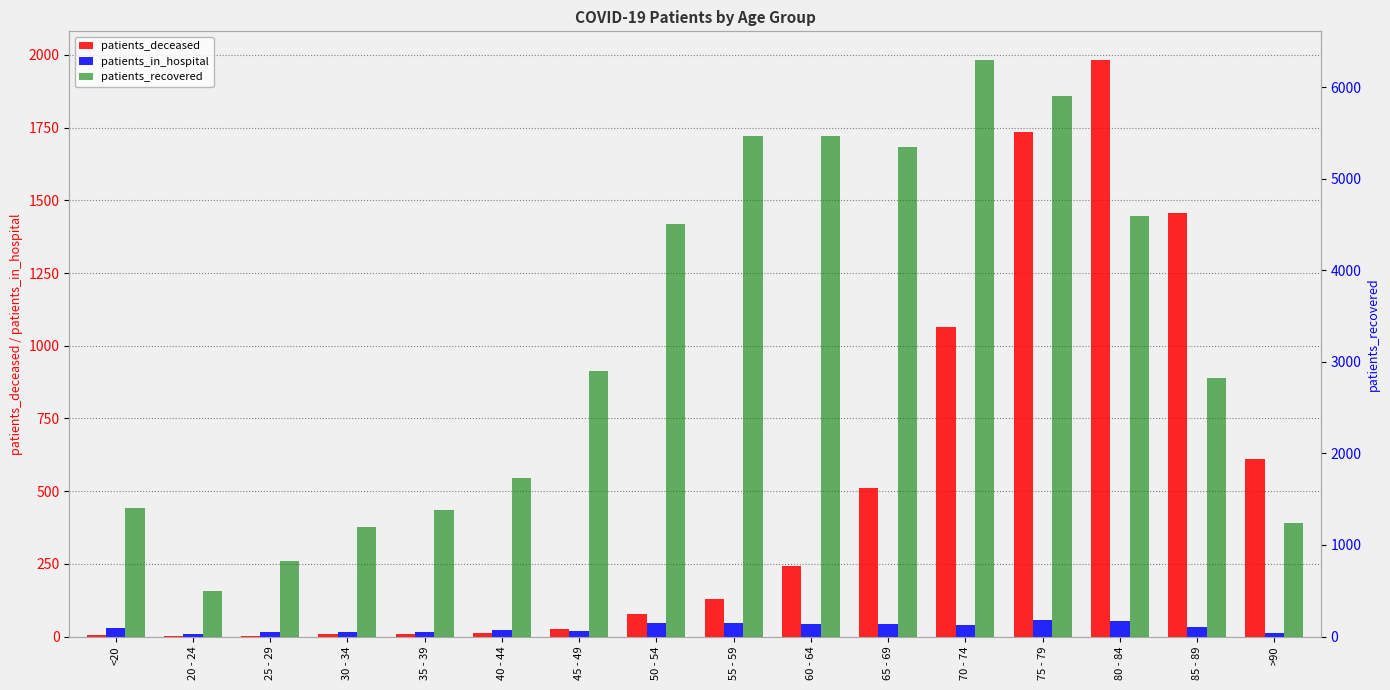

True or false: patients_in_hospital has a value of 34 at 40 - 44.

False